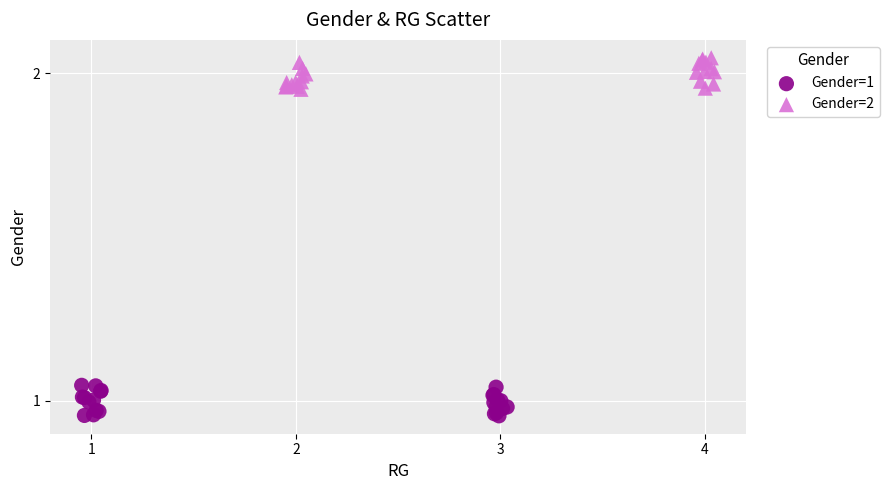

Which series reaches the maximum Y coordinate?

Gender=2